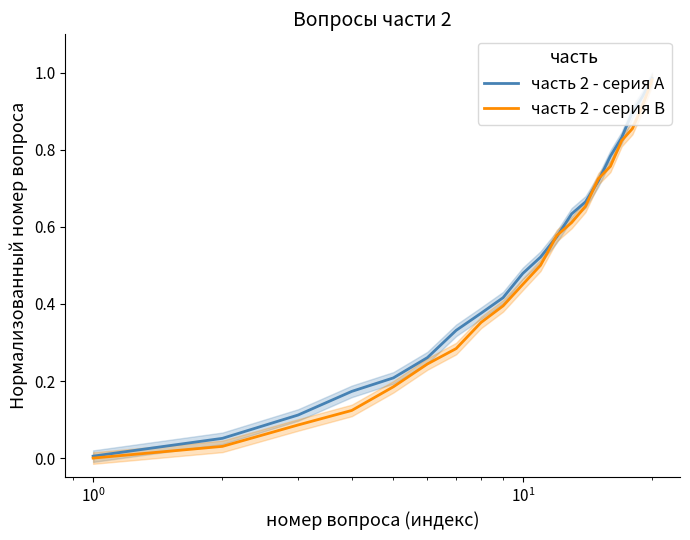

Rank the series by their average value, from highest to lowest.

часть 2 - серия A, часть 2 - серия B